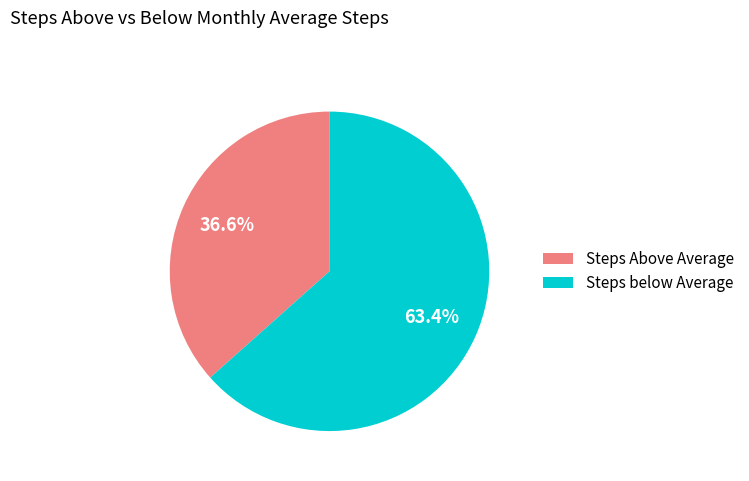

Combined, do Steps Above Average and Steps below Average account for over 50%?

Yes